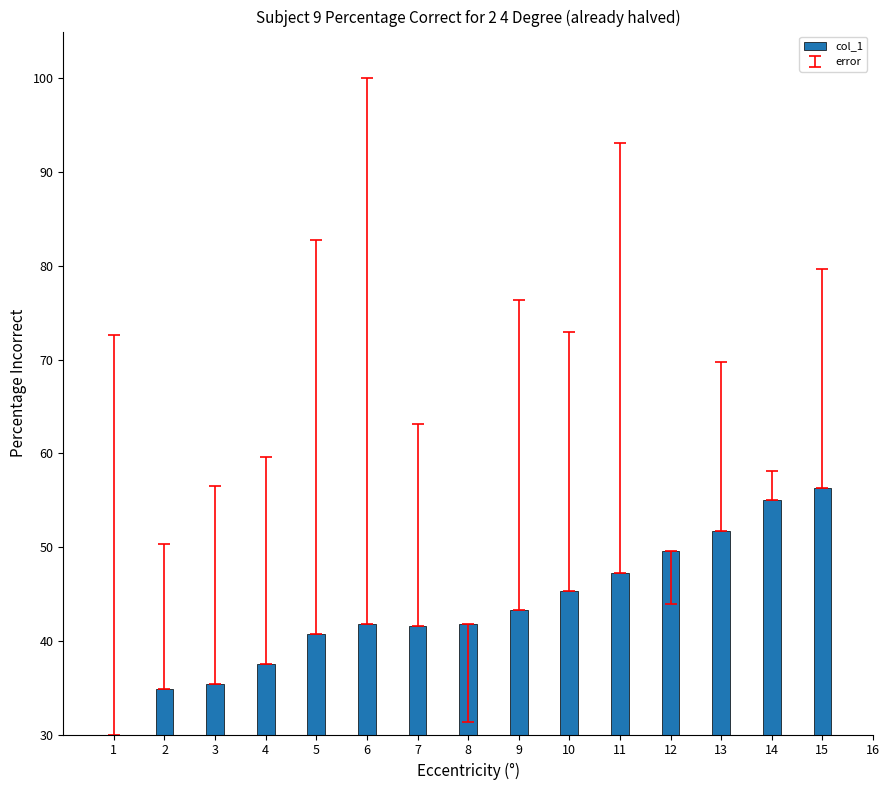

What is the minimum value shown in the chart?

30.0